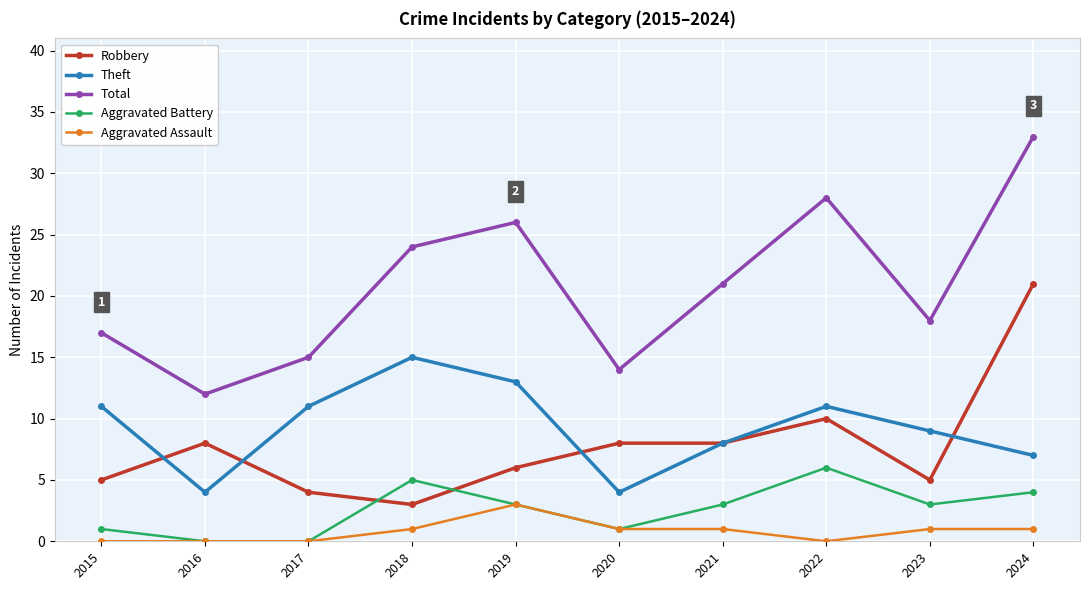

Does the chart display data point markers on the line(s)?

Yes